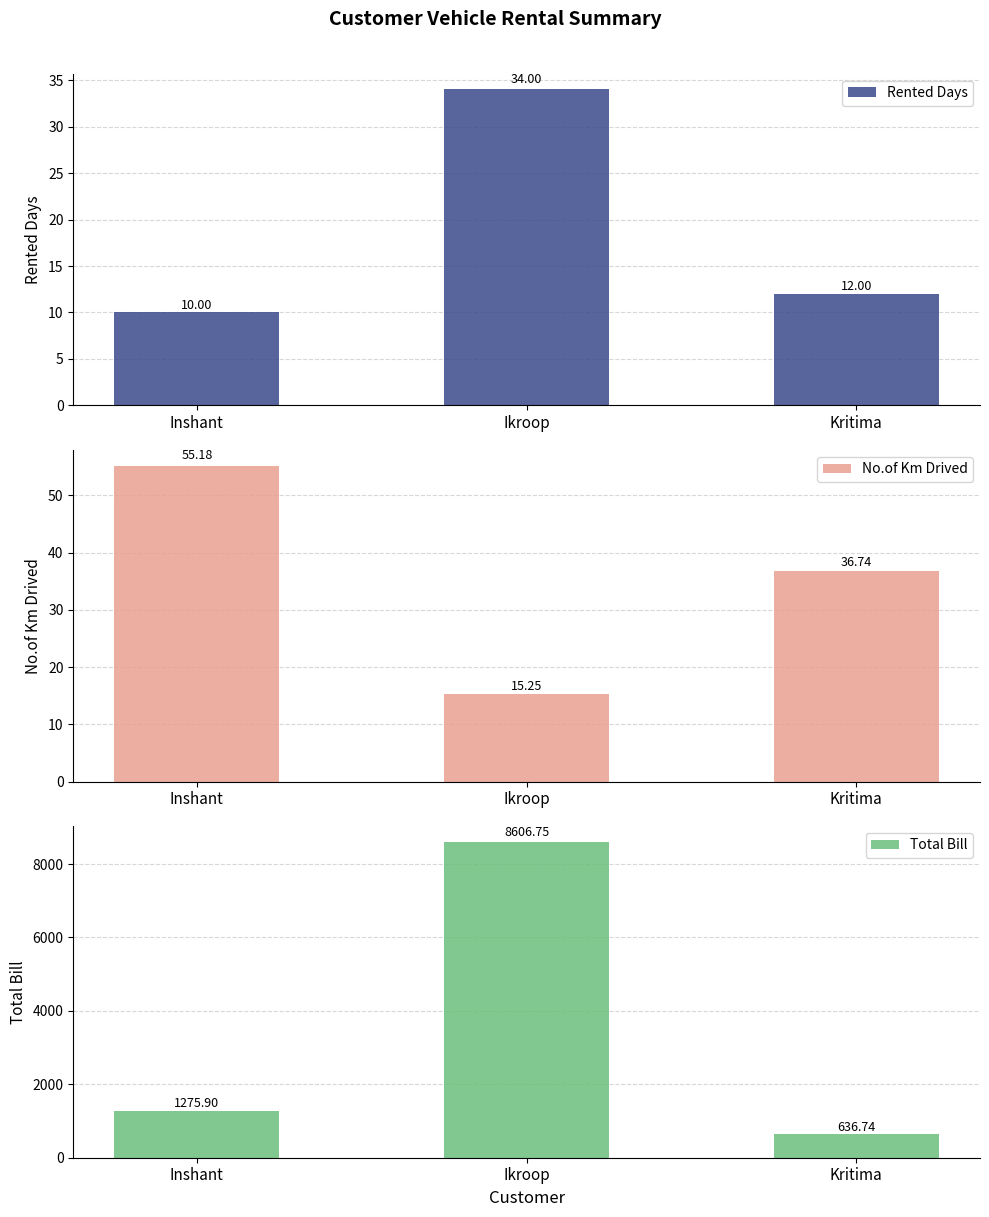

Which series has the largest total across all categories?

Total Bill